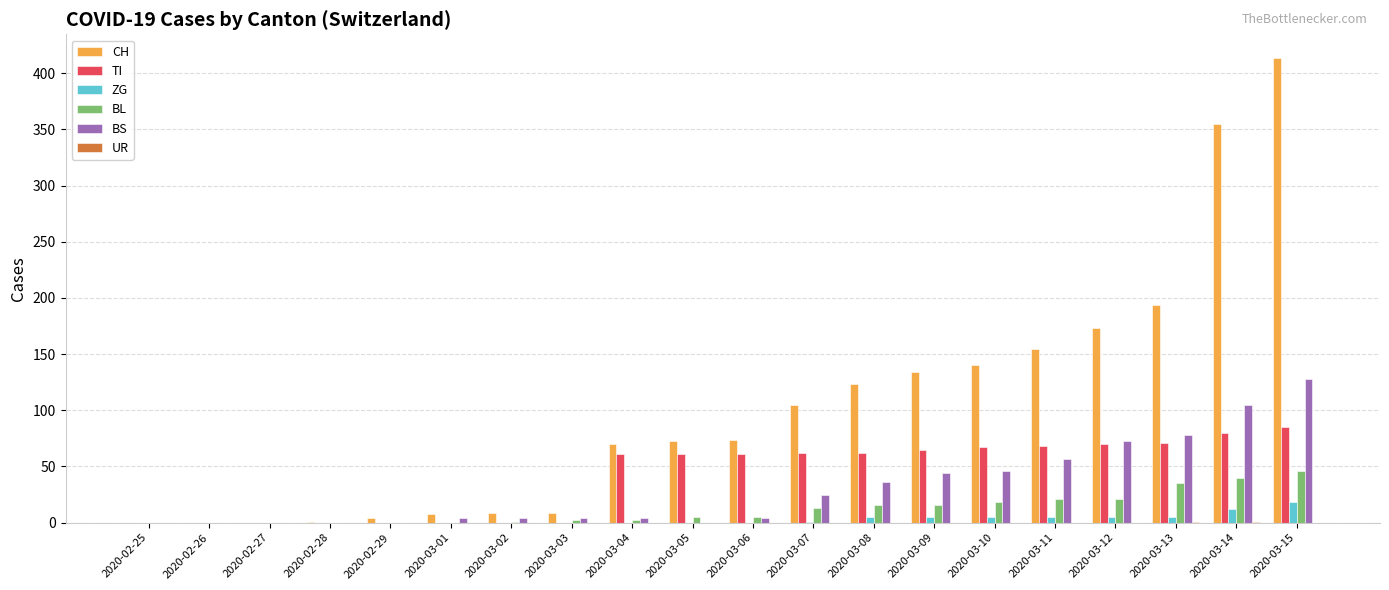

What is the average value of the TI series?

41